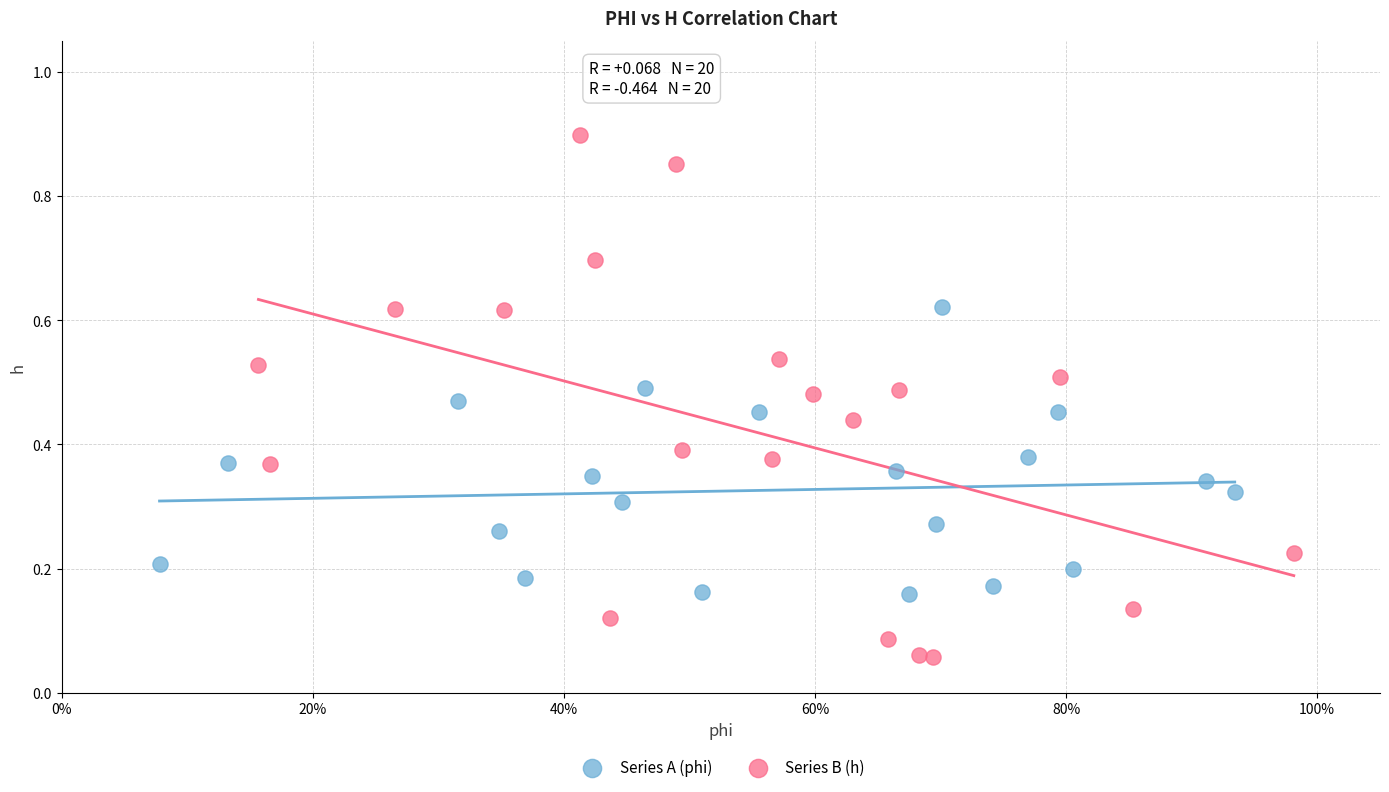

Which series reaches the minimum Y coordinate?

Series B (h)